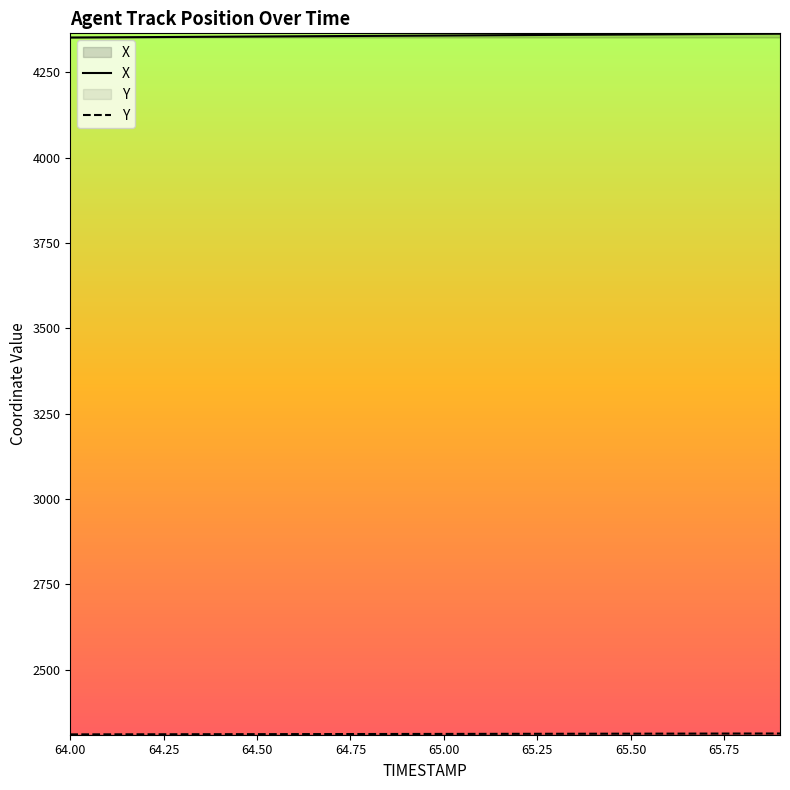

Reading left to right, list all the values displayed in this chart.

X: 4351.3	4351.9	4352.5	4353.1	4353.7	4354.3	4354.9	4355.5	4356.1	4356.7	4357.3	4357.9	4358.4	4359.1	4359.6	4360.2	4360.8	4361.4	4362.0	4362.6
Y: 2311.0	2311.1	2311.2	2311.4	2311.5	2311.7	2311.8	2311.9	2312.1	2312.2	2312.3	2312.4	2312.6	2312.7	2312.9	2313.0	2313.1	2313.3	2313.4	2313.5